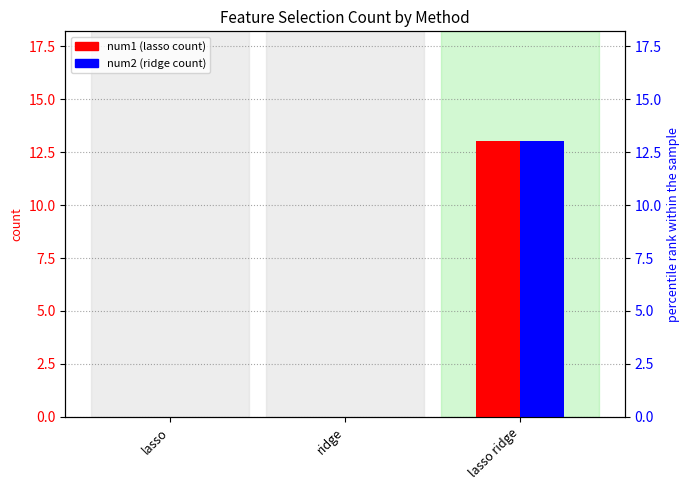

What are all the series names shown in the legend?

num1 (lasso count), num2 (ridge count)